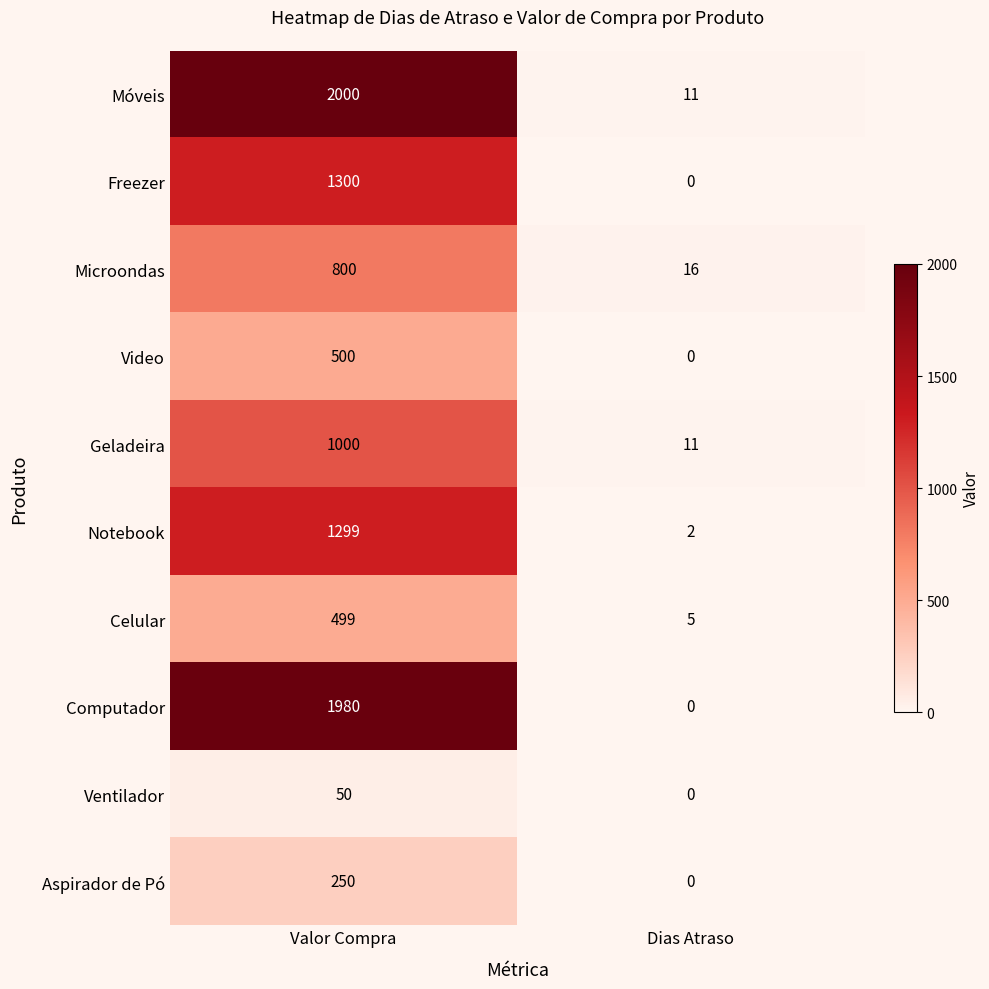

Reading left to right, extract all data points from this chart.

Móveis: Valor Compra=2000	Dias Atraso=11
Freezer: Valor Compra=1300	Dias Atraso=0
Microondas: Valor Compra=800	Dias Atraso=16
Video: Valor Compra=500	Dias Atraso=0
Geladeira: Valor Compra=1000	Dias Atraso=11
Notebook: Valor Compra=1299	Dias Atraso=2
Celular: Valor Compra=499	Dias Atraso=5
Computador: Valor Compra=1980	Dias Atraso=0
Ventilador: Valor Compra=50	Dias Atraso=0
Aspirador de Pó: Valor Compra=250	Dias Atraso=0